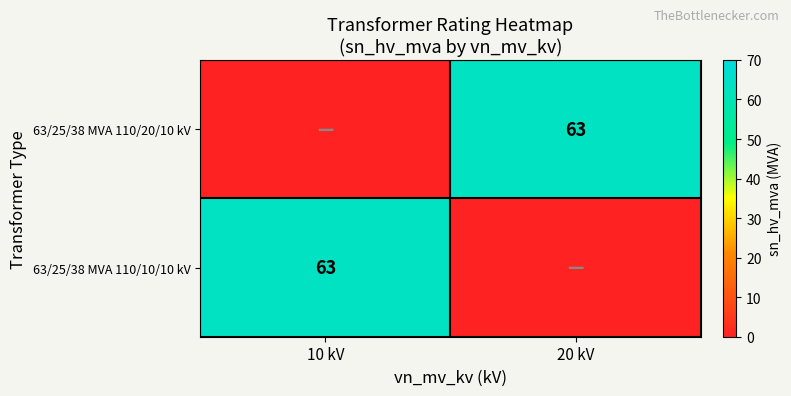

Is it true that 63/25/38 MVA 110/20/10 kV equals 63 at 20 kV?

True